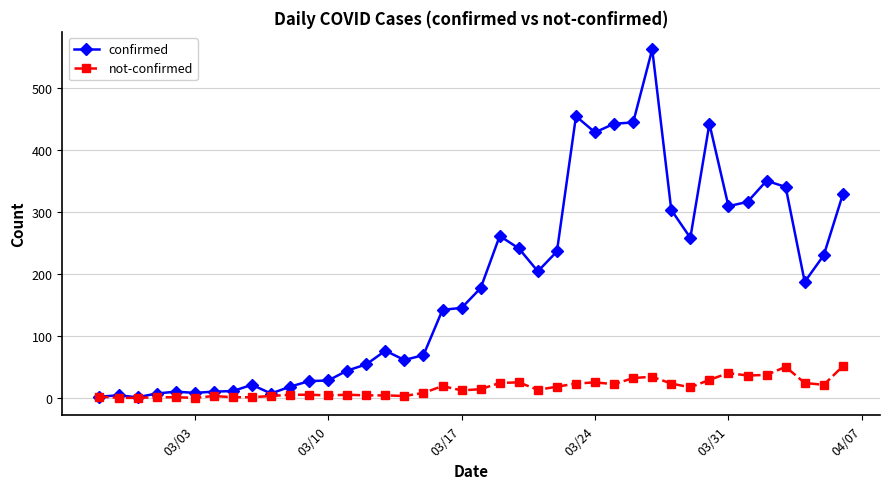

Which series has the widest spread of values?

confirmed